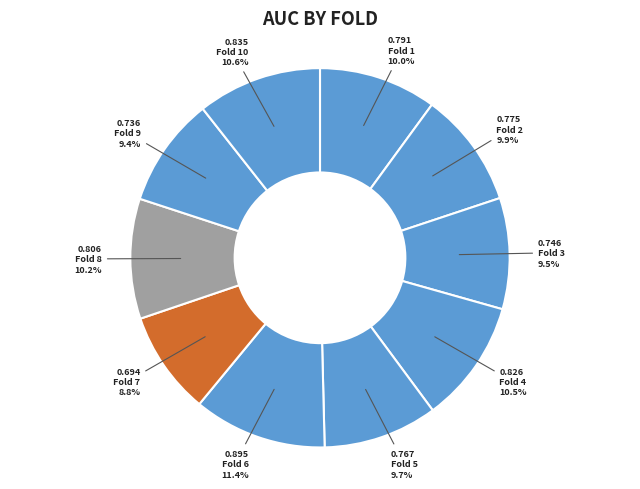

Is Fold 9 the majority of the pie?

No